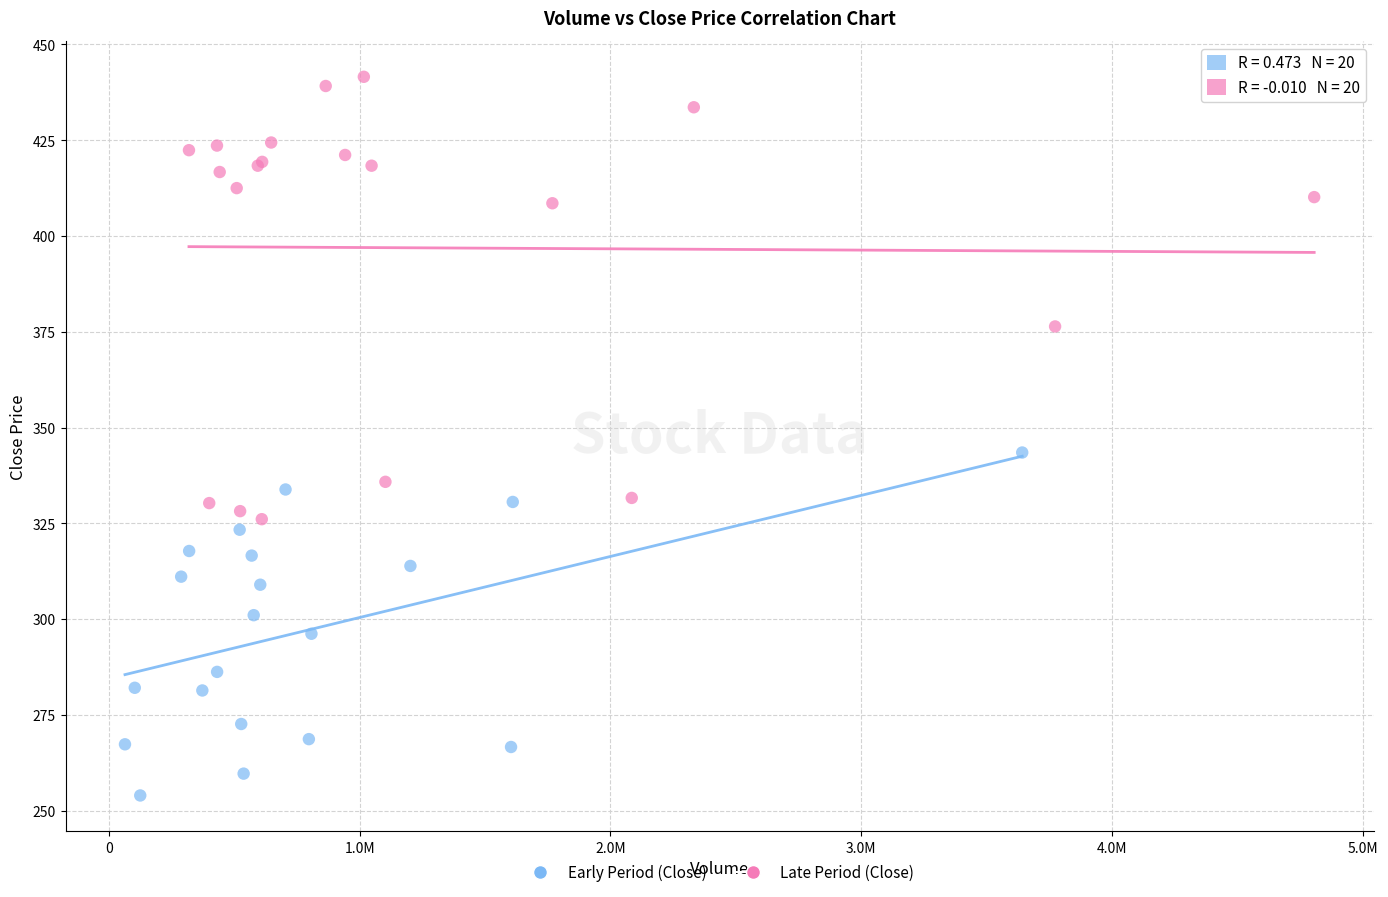

Which series has the largest Y range (max minus min)?

Late Period (Close)